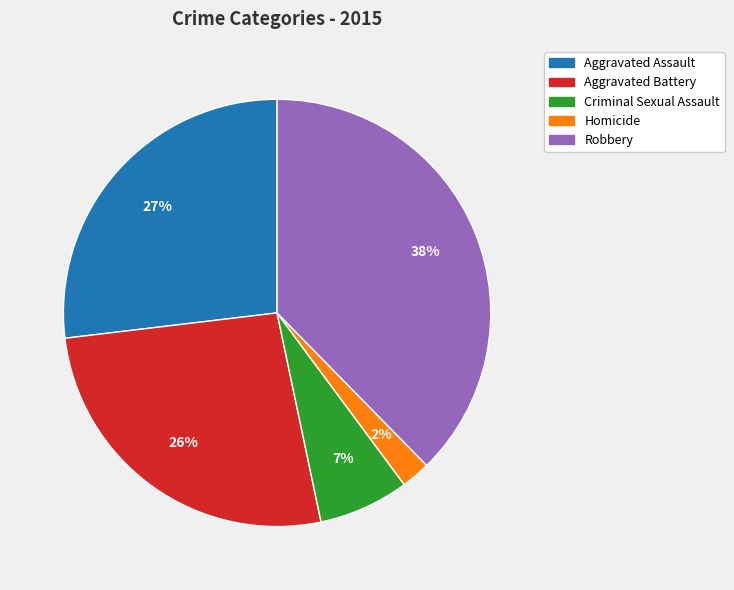

Does Criminal Sexual Assault account for over 50% of the chart?

No